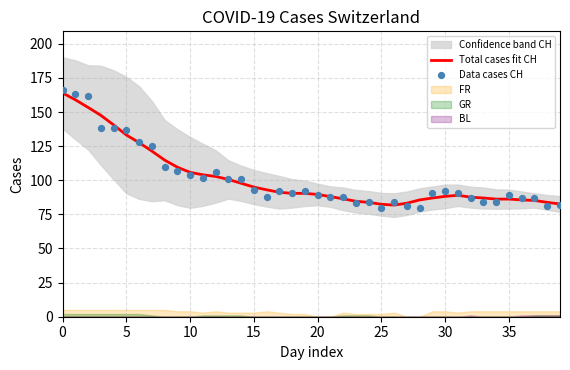

The Total cases fit CH series shows 82.4 at 25. True or false?

True